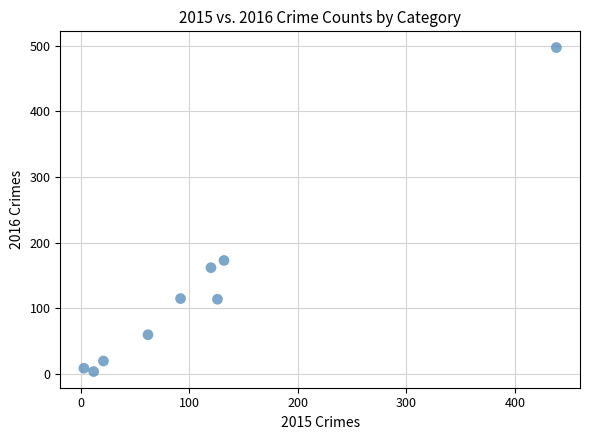

What Y value in the scatter plot is closest to 250?

173